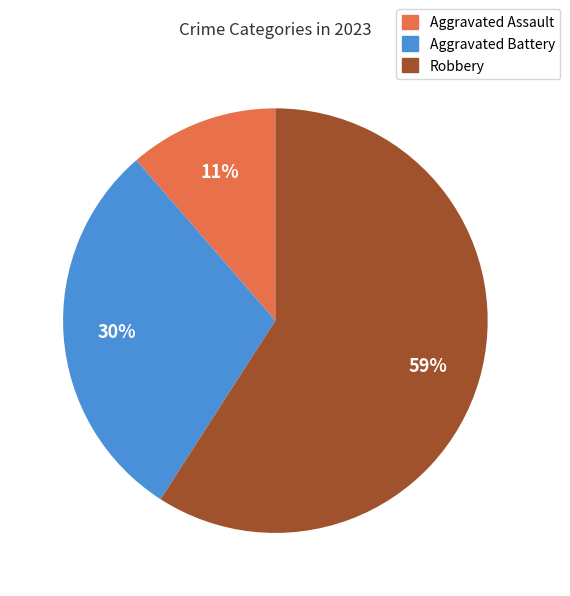

Between Aggravated Assault and Robbery, which is larger?

Robbery